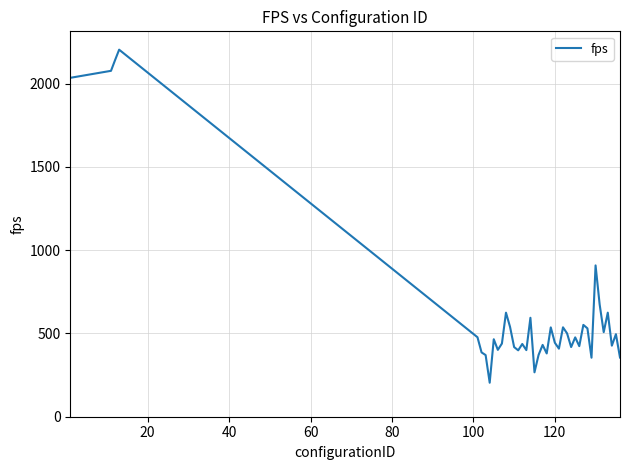

What is the difference between the maximum and minimum values?

2000.3